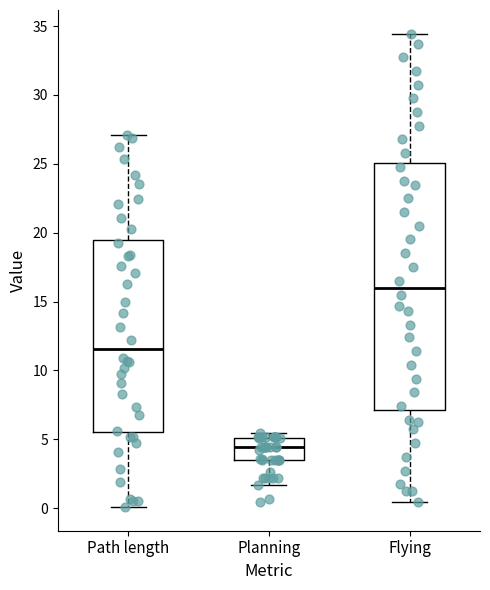

Which box is the tallest, from its lower edge to its upper edge?

Flying